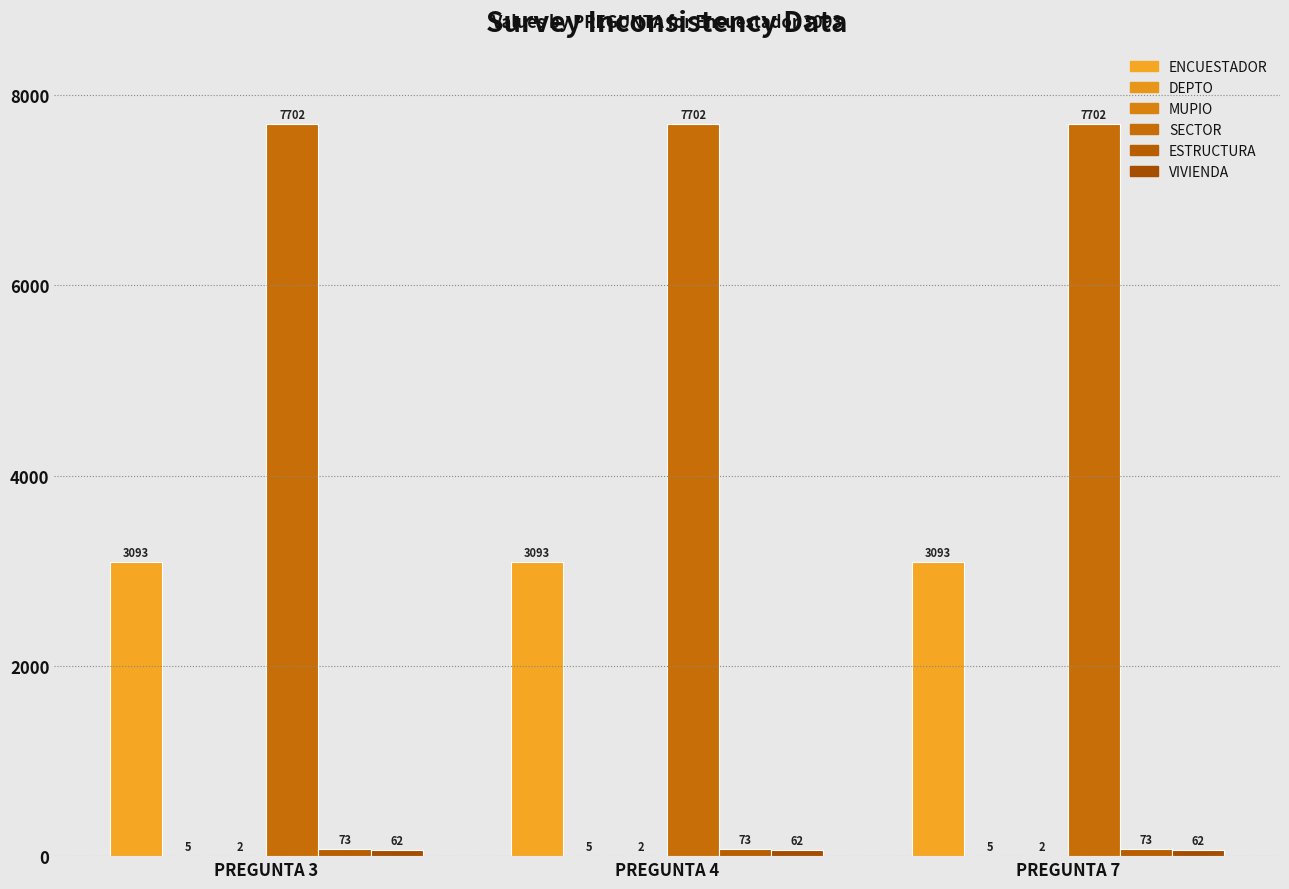

How many groups of bars are there?

3